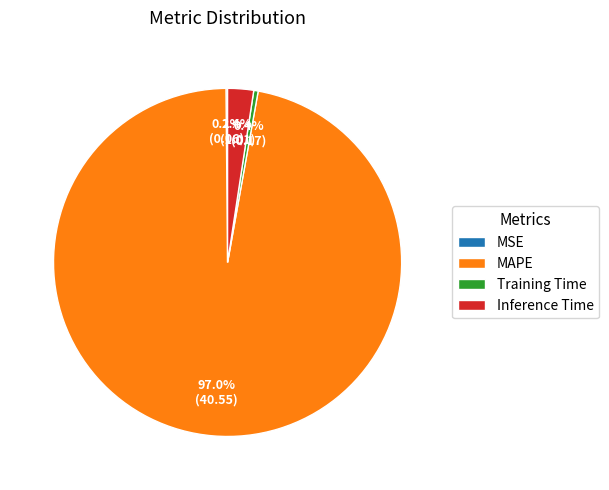

Which has a higher value, Inference Time or MAPE?

MAPE